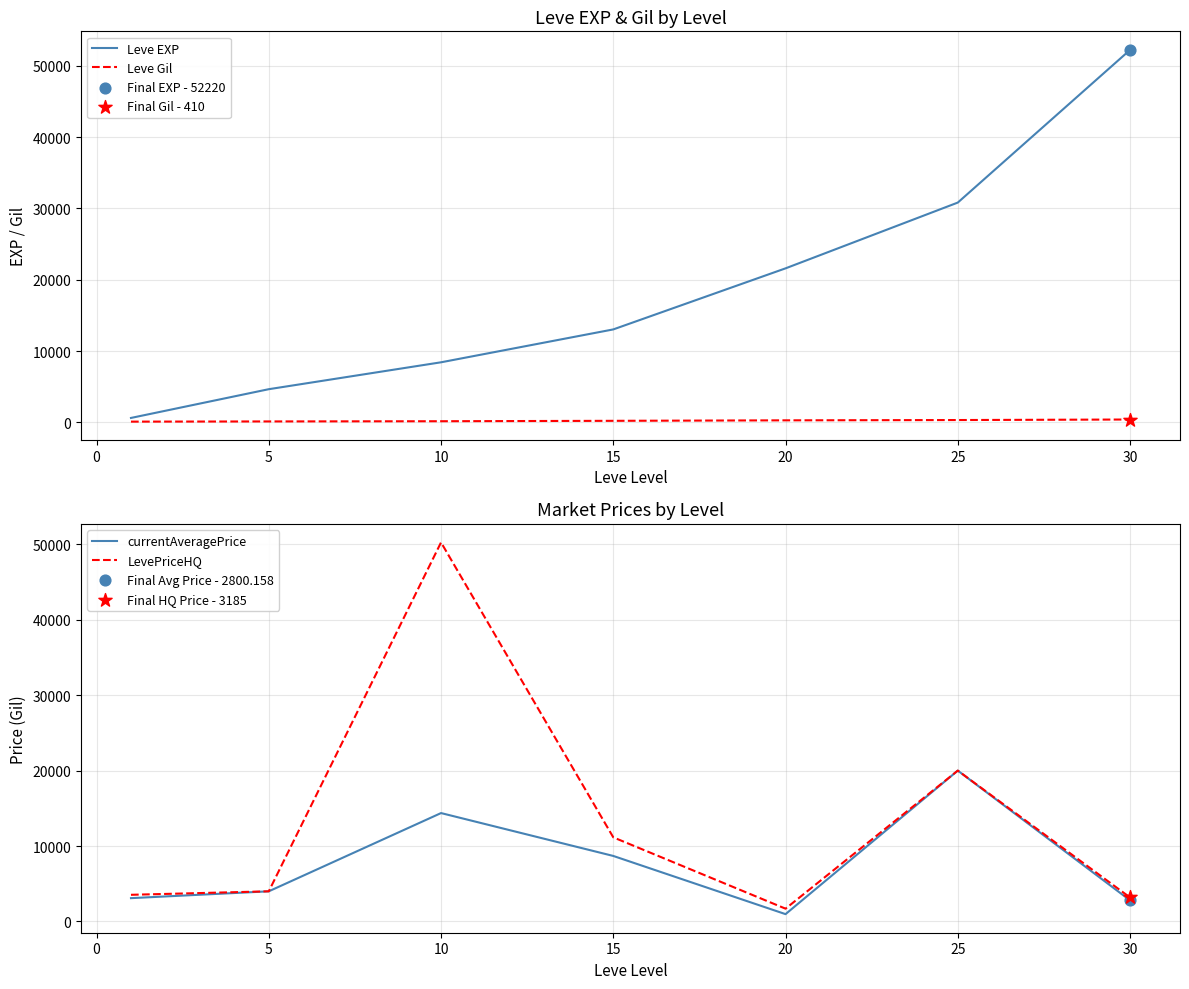

At how many categories does at least one series exceed 22540?

3